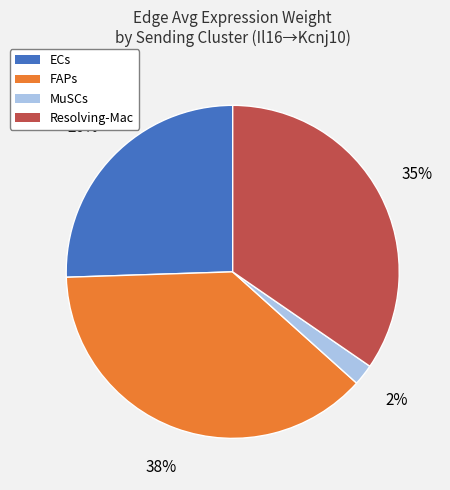

Is there a majority slice in this chart?

No